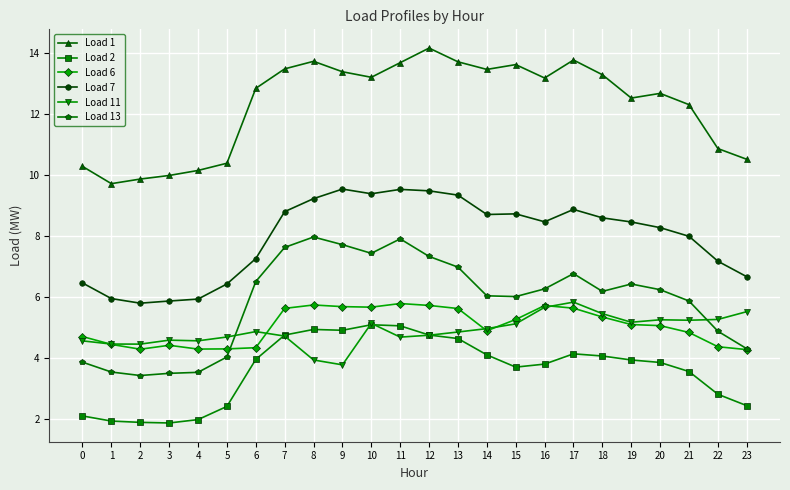

What is the minimum value for Load 6?

4.3